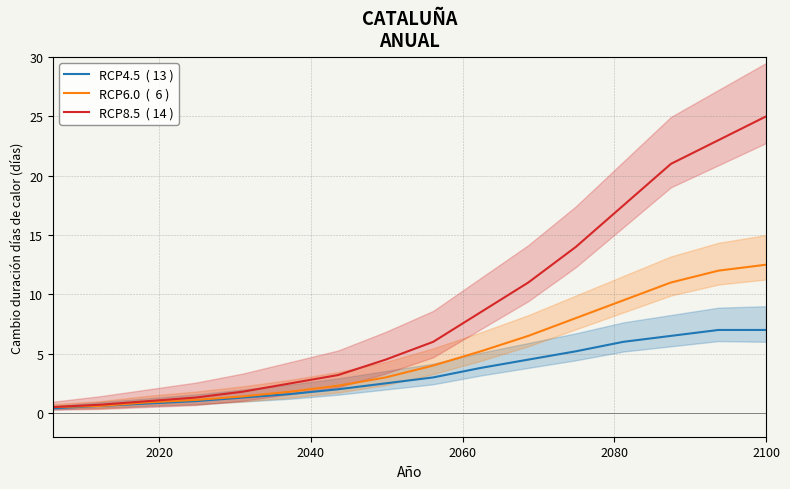

True or false: RCP6.0  (  6 ) and RCP4.5  ( 13 ) intersect in this chart.

False